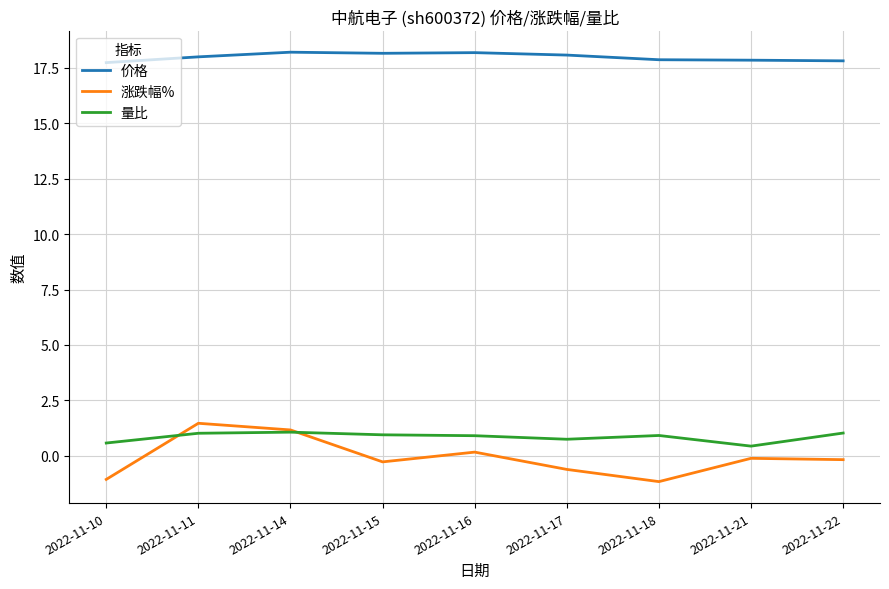

Does the chart have visible grid lines?

Yes